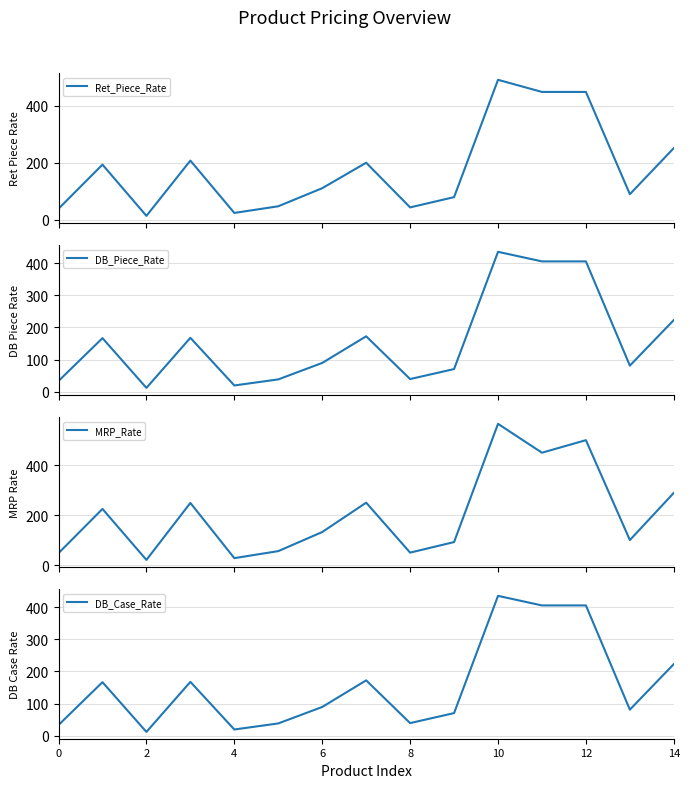

True or false: DB_Case_Rate has a value of 39.4 at 8.

True